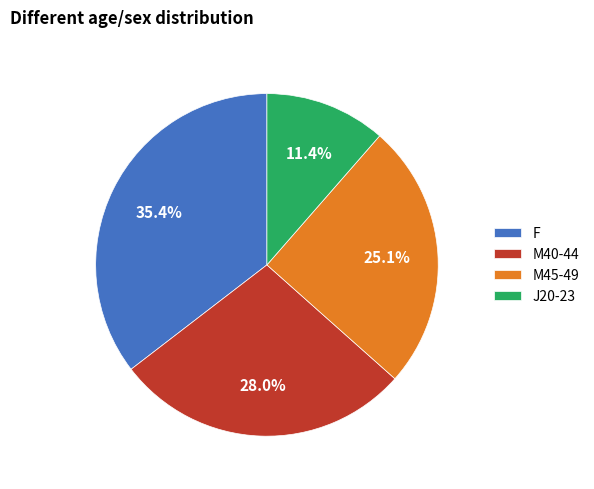

Which category has the biggest portion of the pie?

F